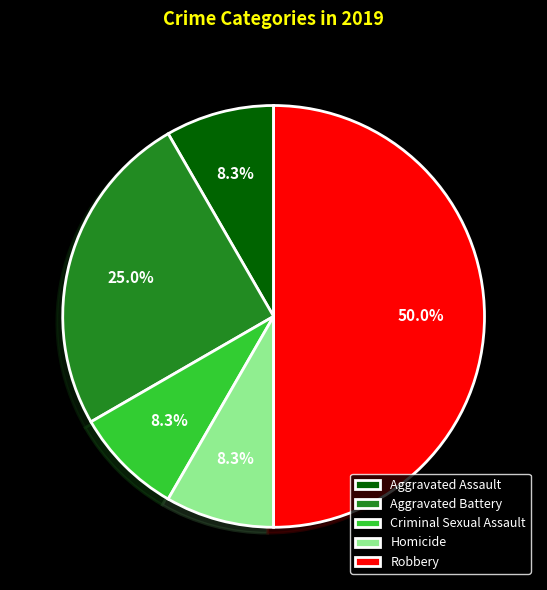

Does Aggravated Battery account for over 50% of the chart?

No